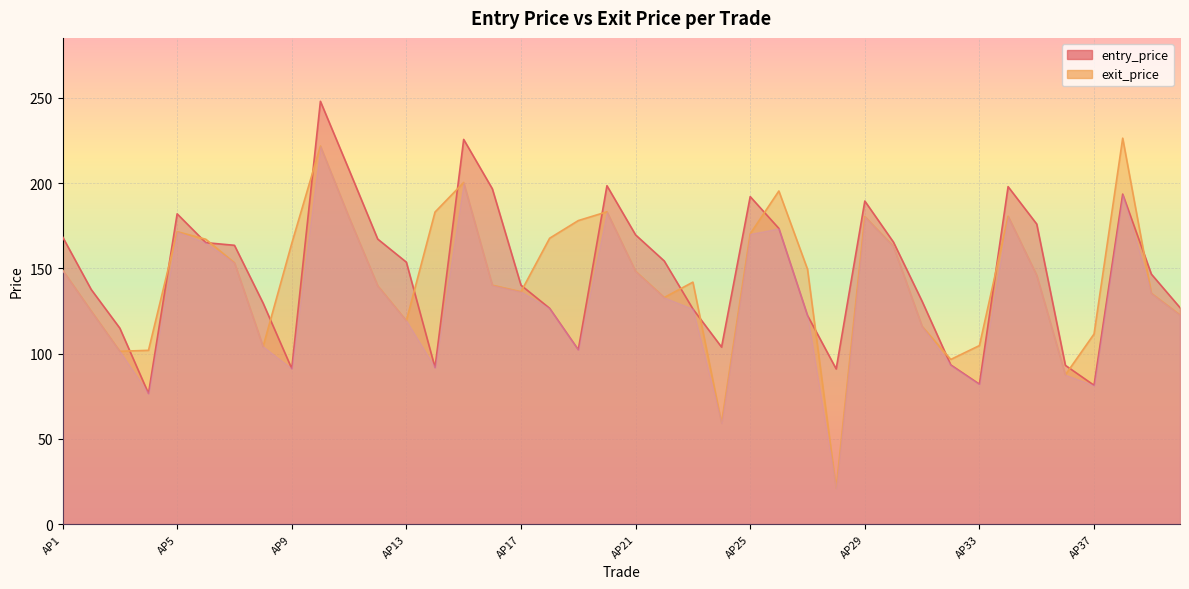

What is the value of the entry_price point at the 13th from the left?

153.6